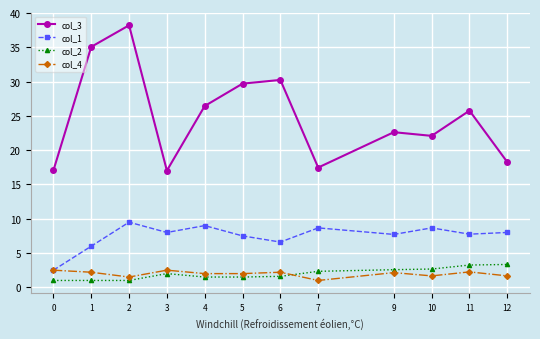

How many interior local peaks does the col_3 series have?

4